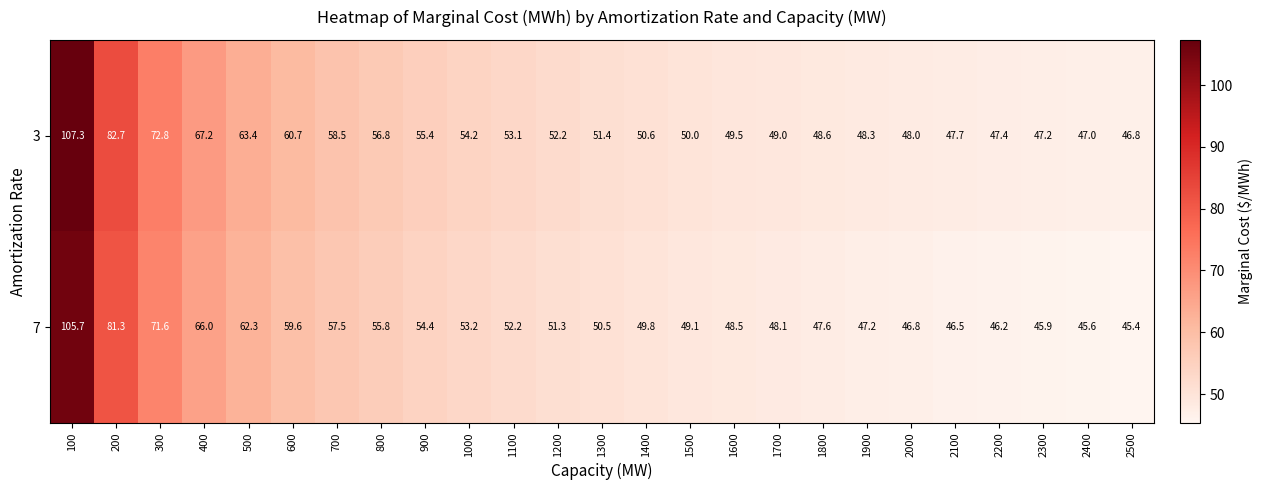

Count the number of categories in the chart.

25